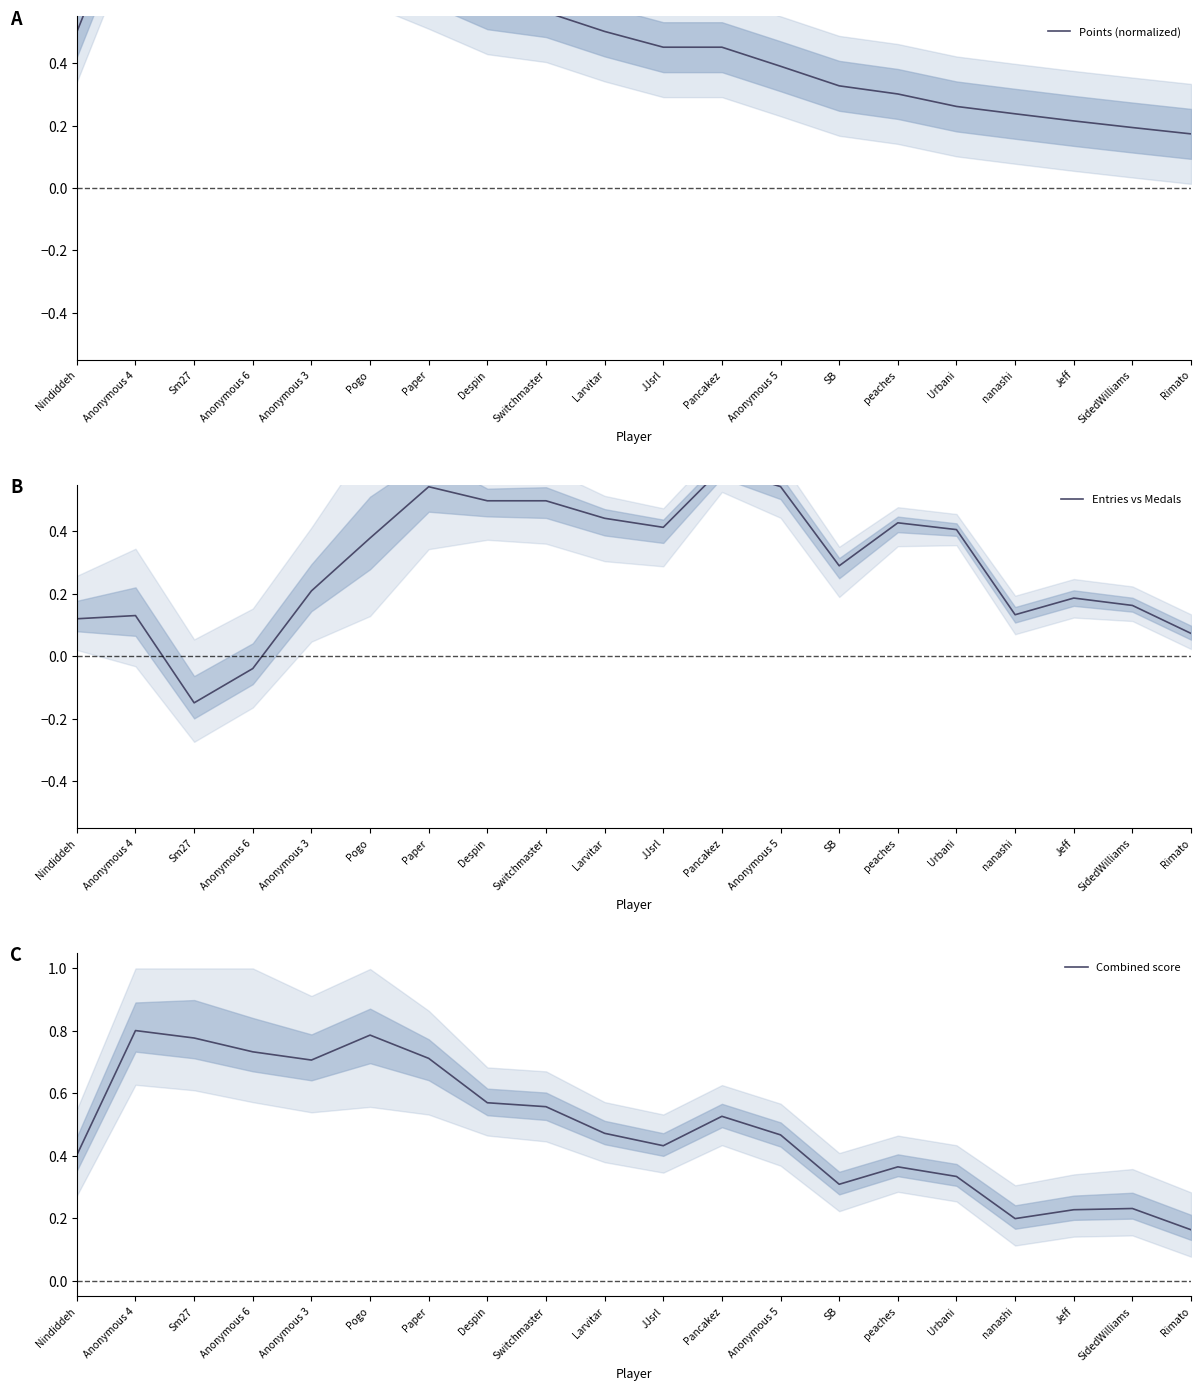

At which category does Entries vs Medals reach its first local peak?

Anonymous 4